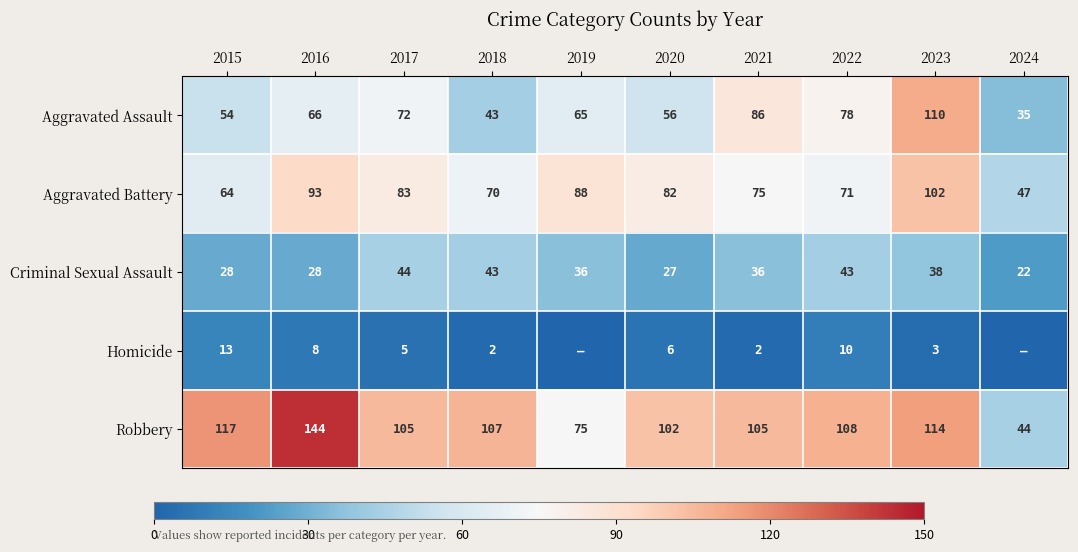

Between 2015 and 2018, which series saw the biggest shift?

Criminal Sexual Assault